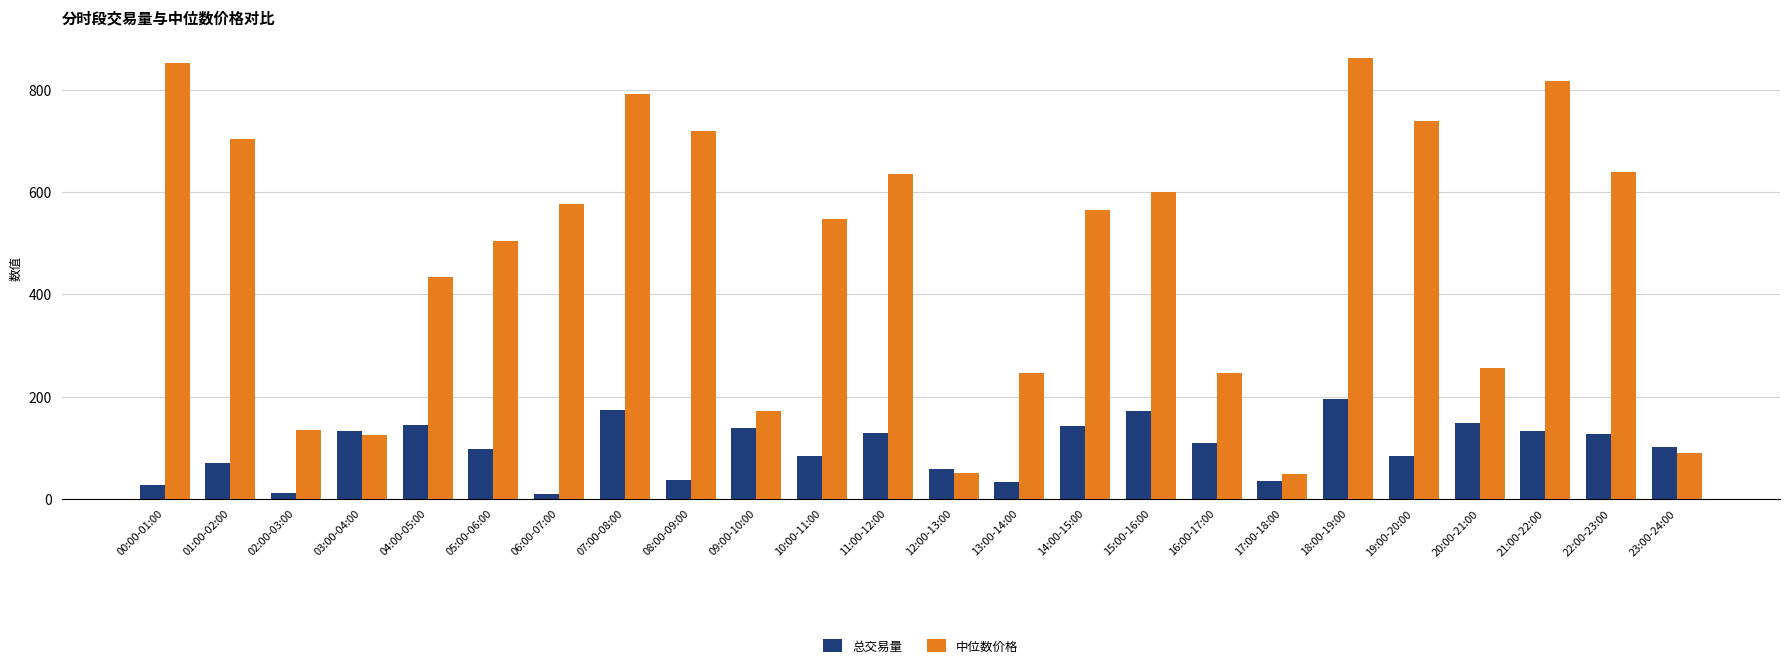

List the series in order of their overall mean, highest first.

中位数价格, 总交易量